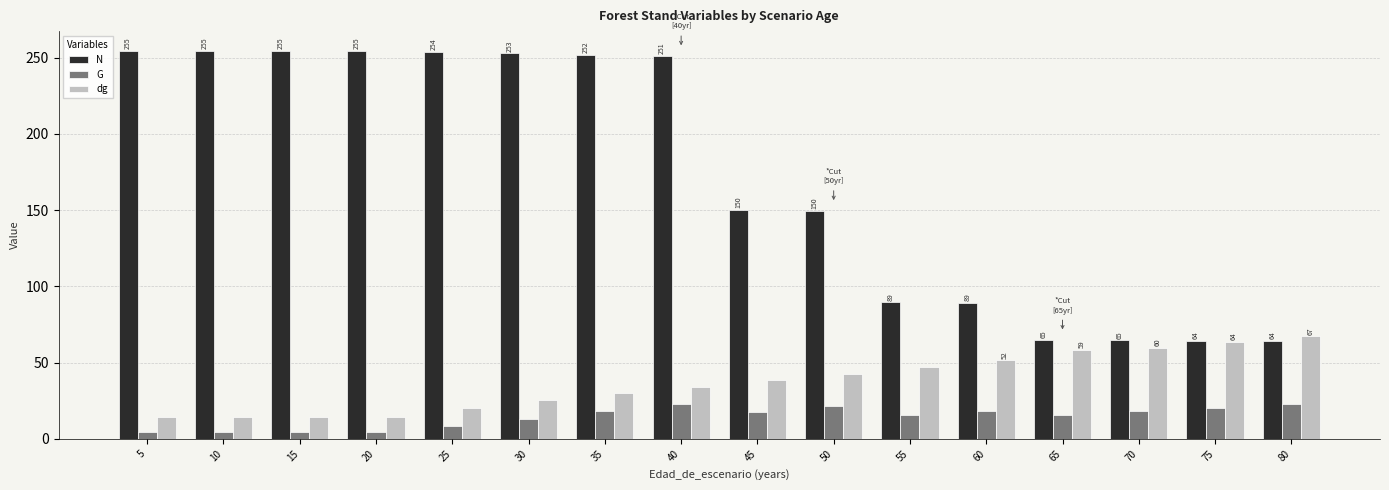

What is the spread (max minus min) of values at 70?

46.6